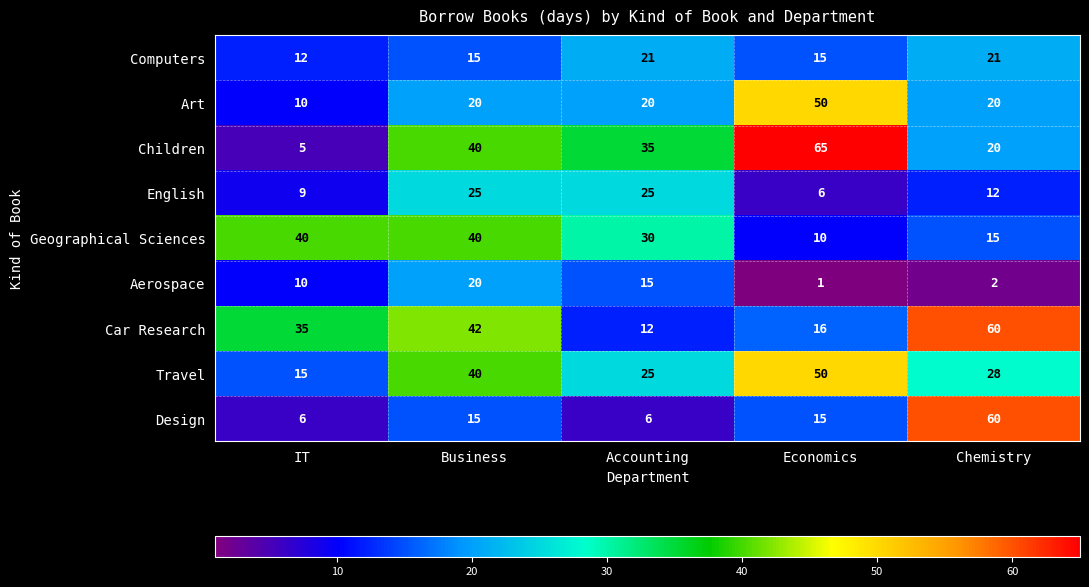

Is it true that Design equals 15 at Business?

True